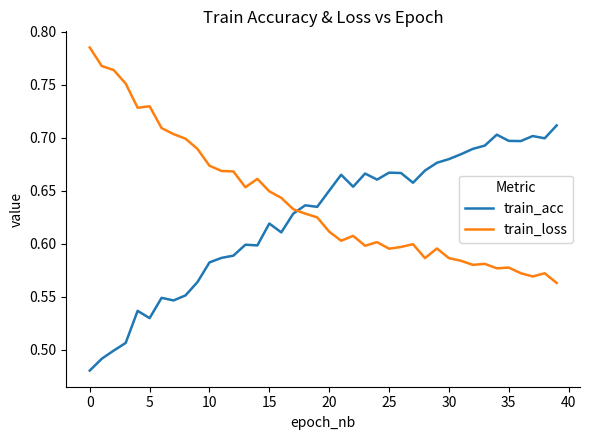

How many times do train_loss and train_acc cross each other?

1